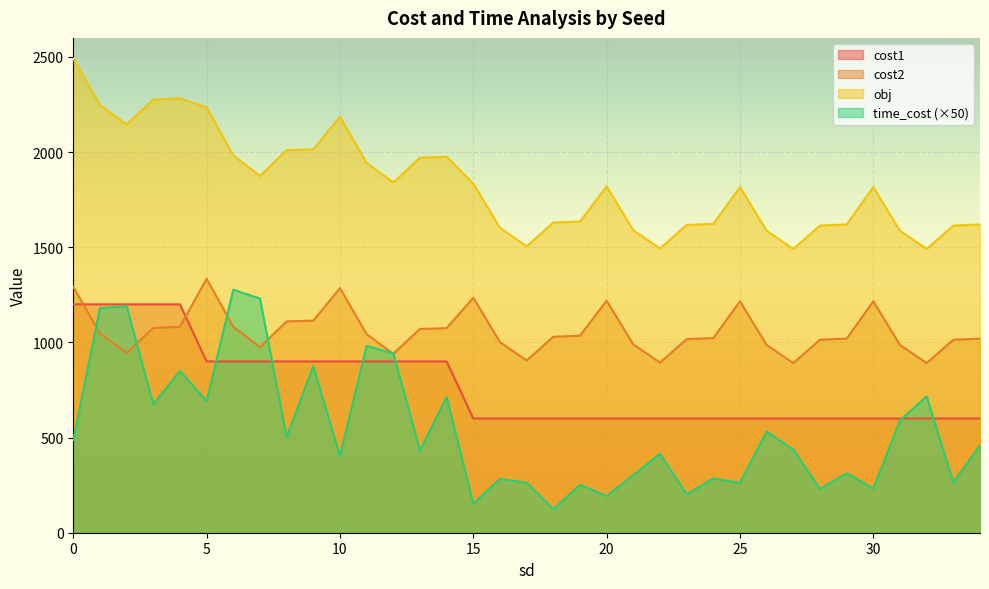

What is the greatest value displayed?

2492.1